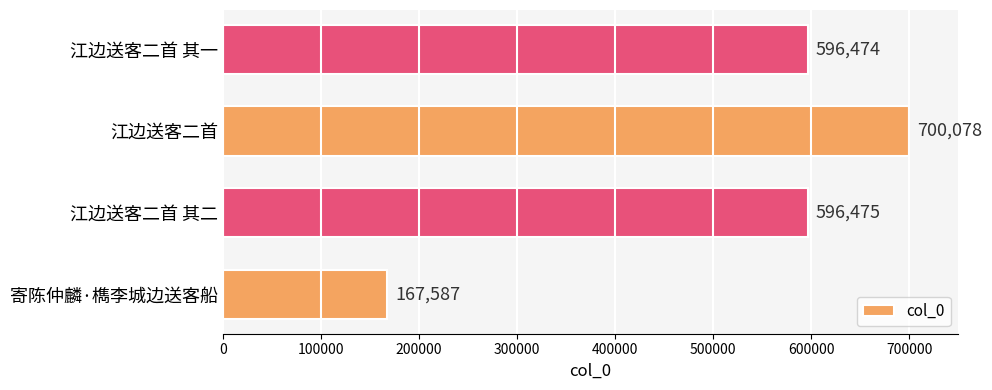

How many data points does each series have?

4